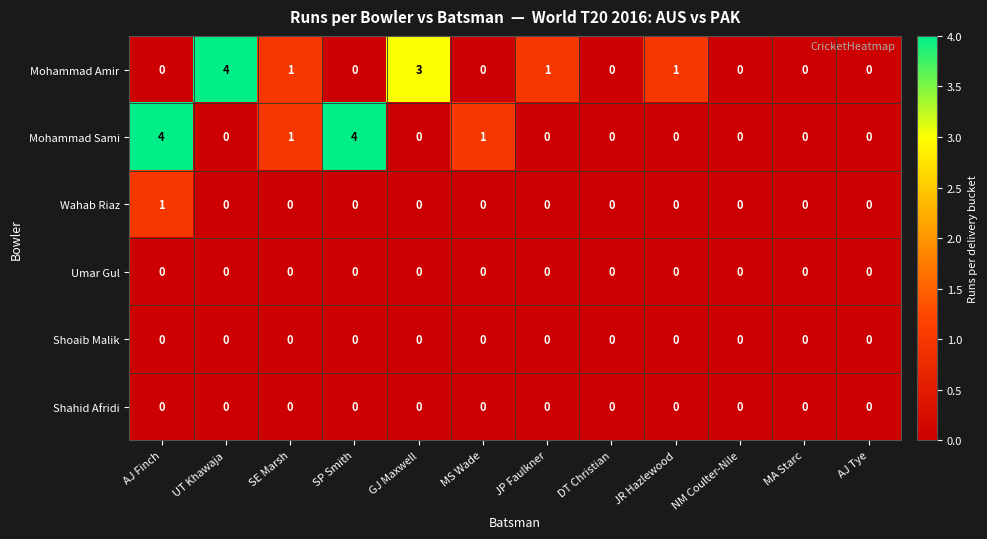

What is the total value across all series at SP Smith?

4